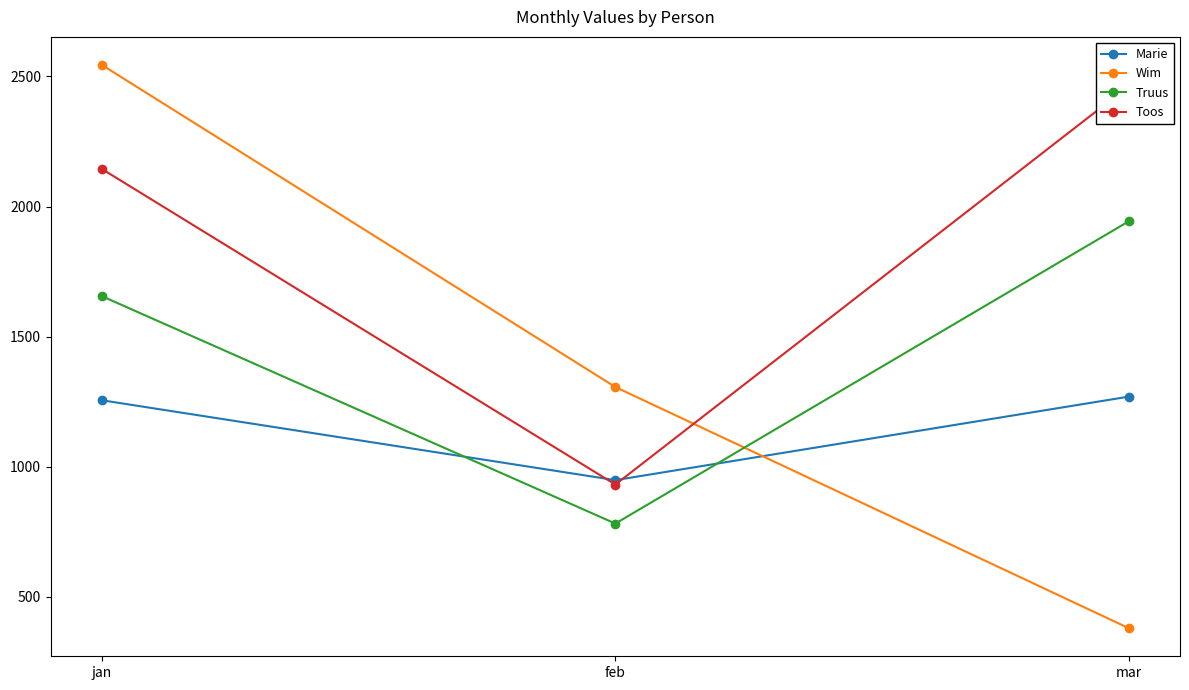

Which series has the widest spread of values?

Wim